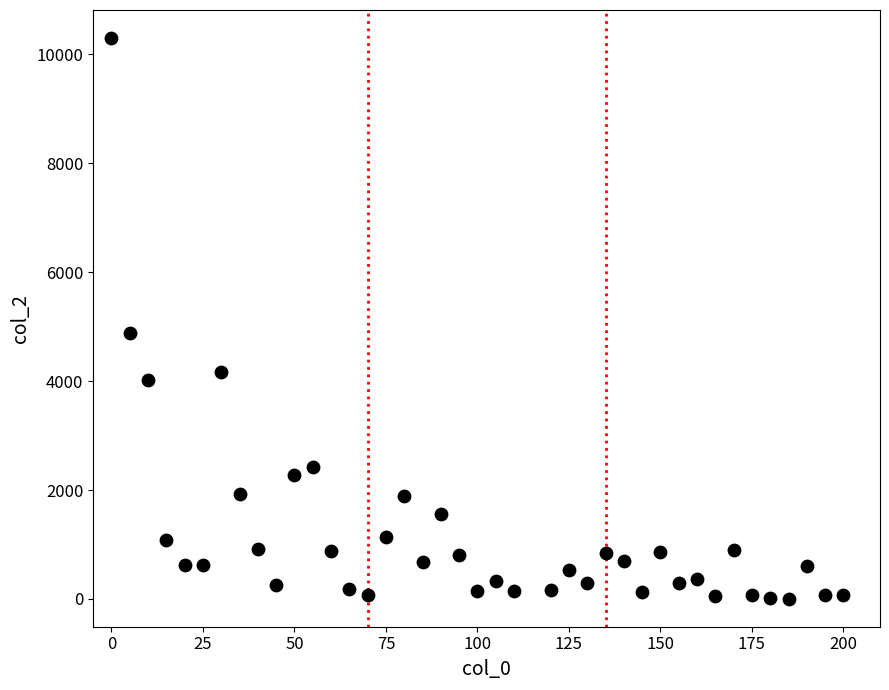

What Y value in the scatter plot is closest to 5153?

4890